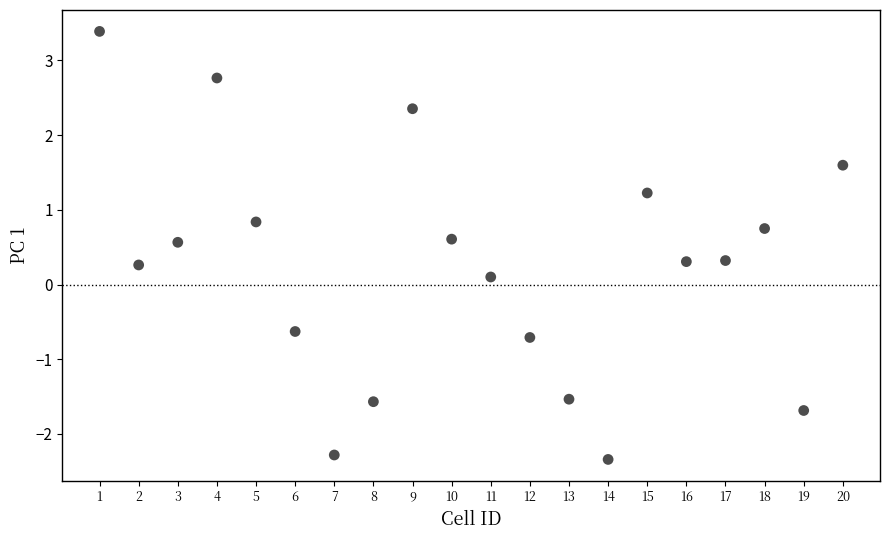

What is the range of X values (max minus min)?

19.0